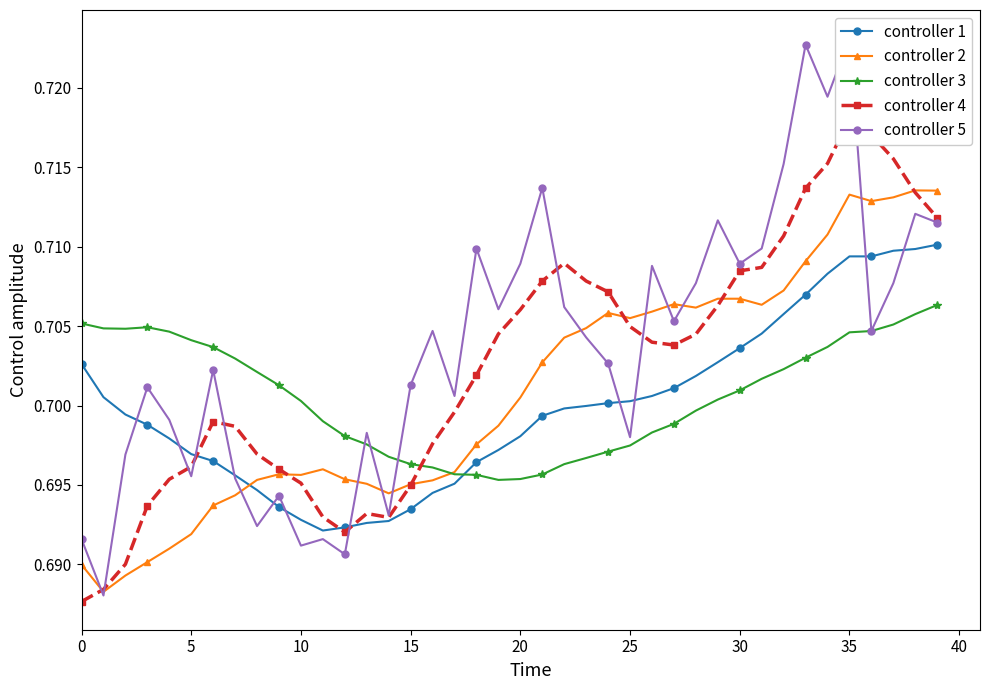

The value of controller 3 at 22 is 1.1. True or false?

False